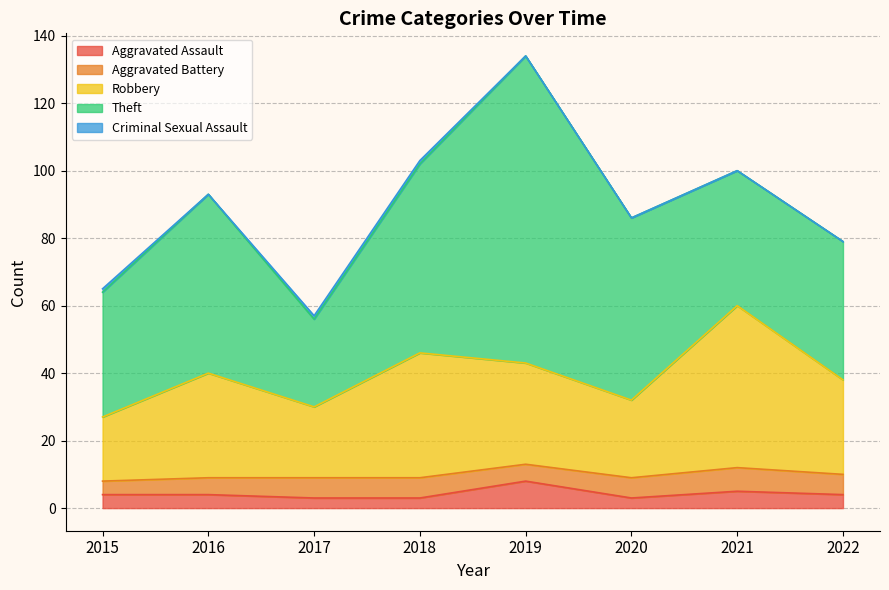

What is the spread (max minus min) of values at 2015?

36